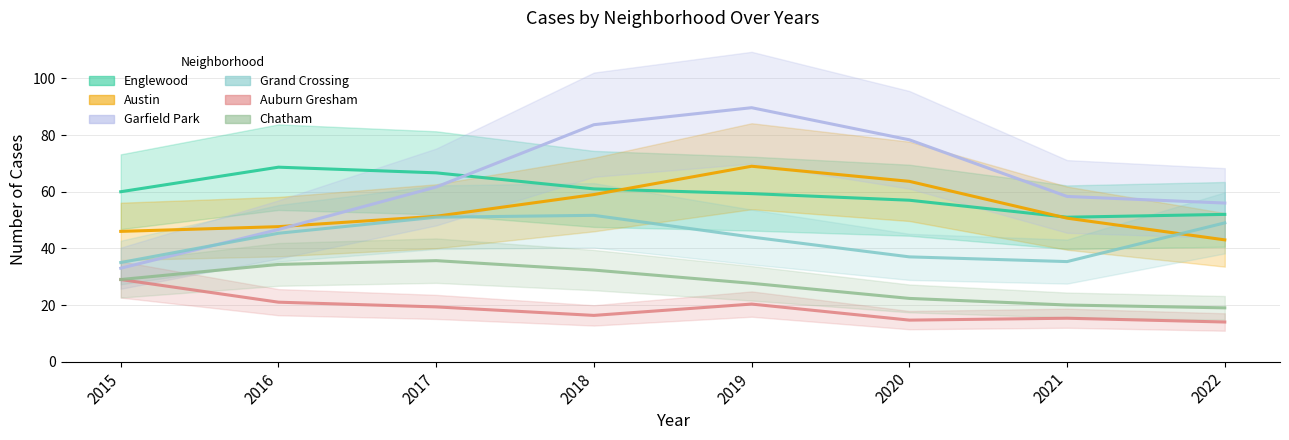

True or false: Austin and Chatham intersect in this chart.

False